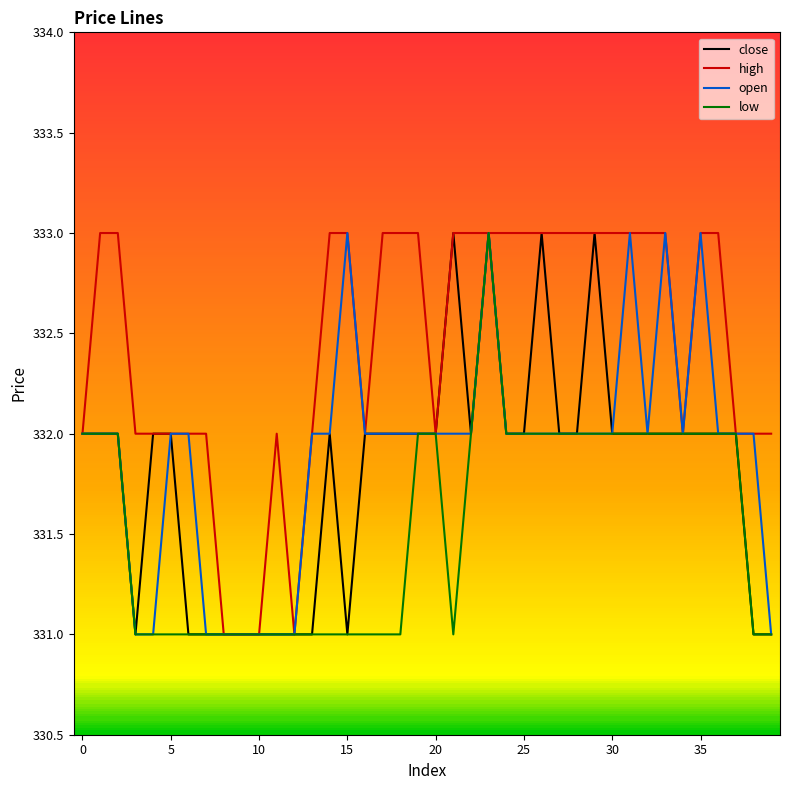

What is the total value across all series at 26?

1330